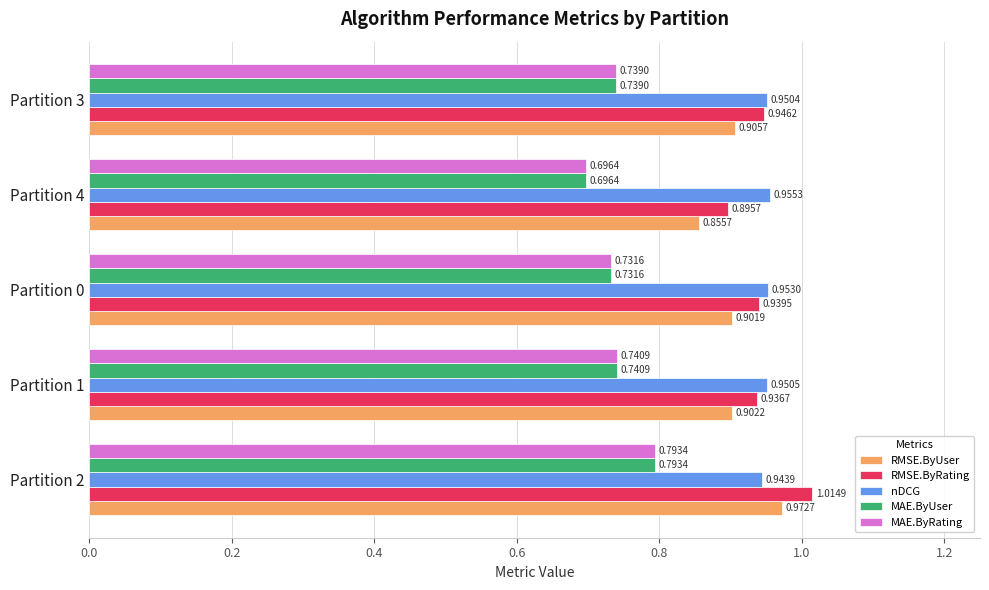

Which series has the widest spread of values?

RMSE.ByRating